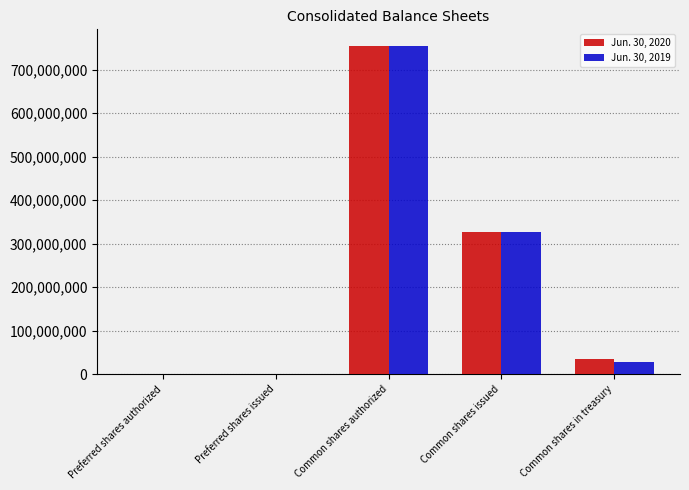

The value of Jun. 30, 2019 at Common shares in treasury is 28000000. True or false?

True